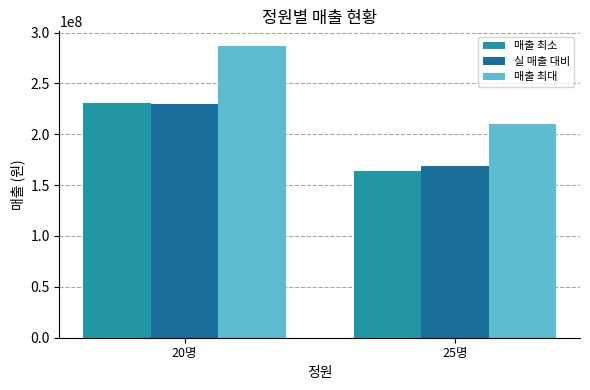

What is the spread (max minus min) of values at 20명?

57371440